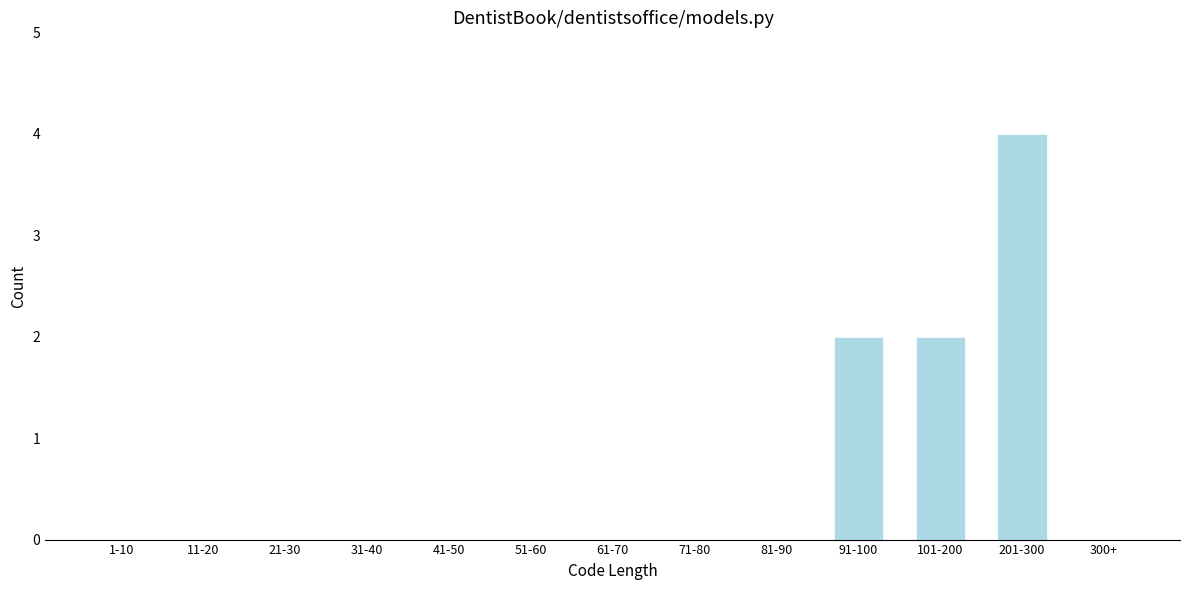

Reading right to left, transcribe all the data shown in this chart.

300+=0	201-300=4	101-200=2	91-100=2	81-90=0	71-80=0	61-70=0	51-60=0	41-50=0	31-40=0	21-30=0	11-20=0	1-10=0